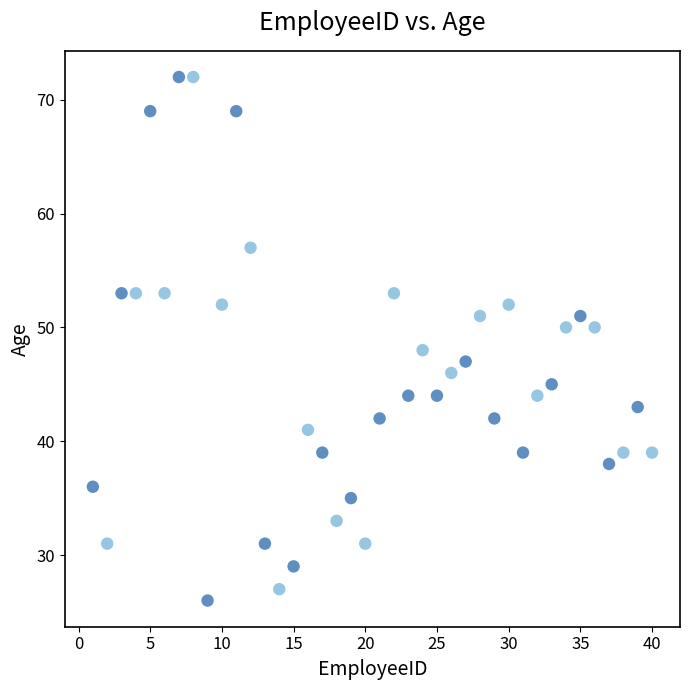

What is the range of X values (max minus min)?

39